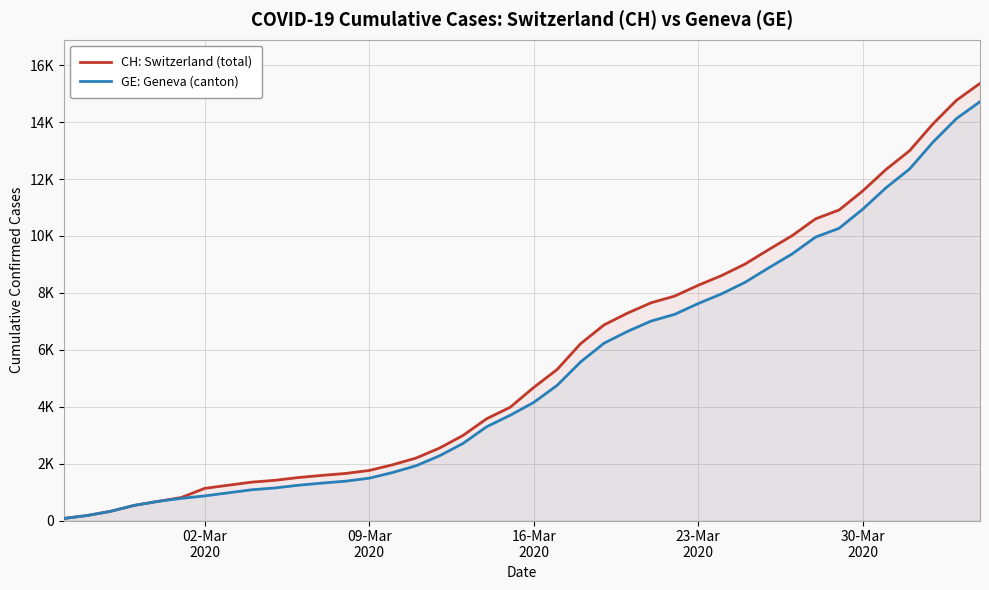

How many lines are shown in the chart?

2